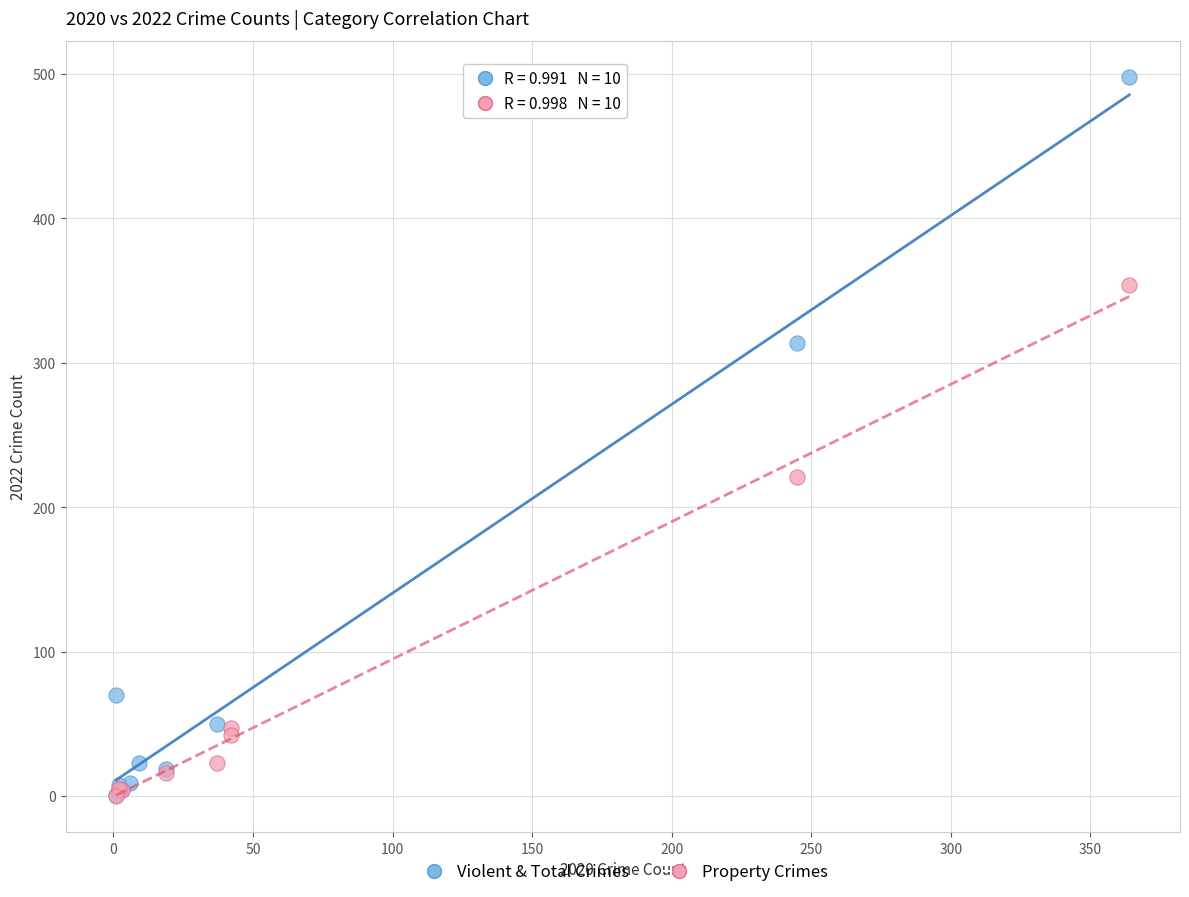

Which series contains the highest Y value?

Violent & Total Crimes